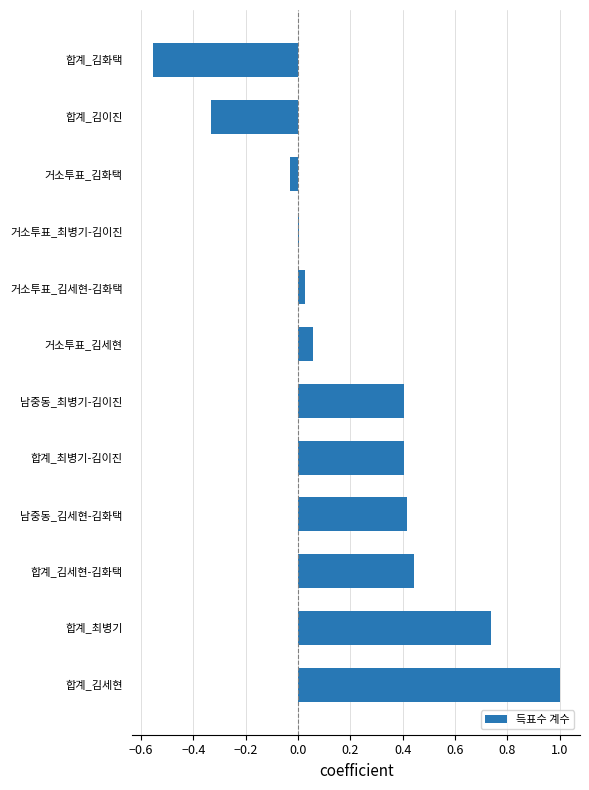

The chart shows a value of 0.0 at 거소투표_김세현-김화택. True or false?

True